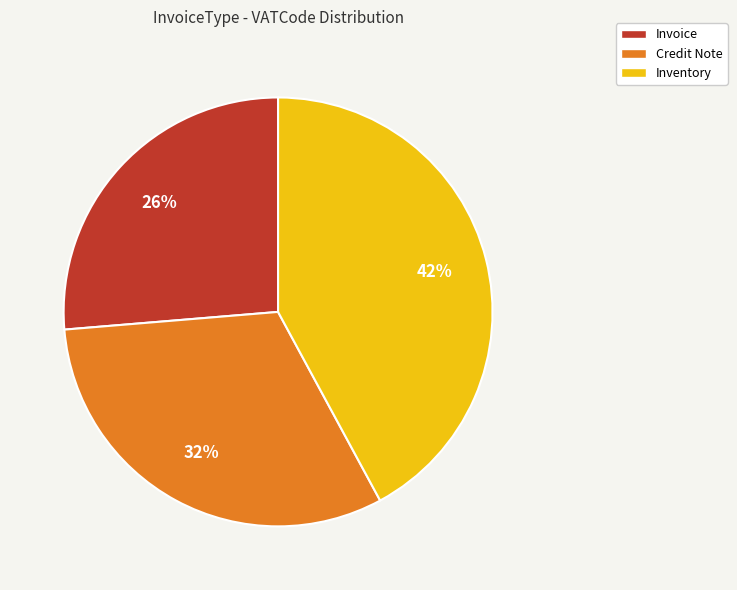

To the nearest percent, what is the combined percentage of Credit Note and Invoice?

58%